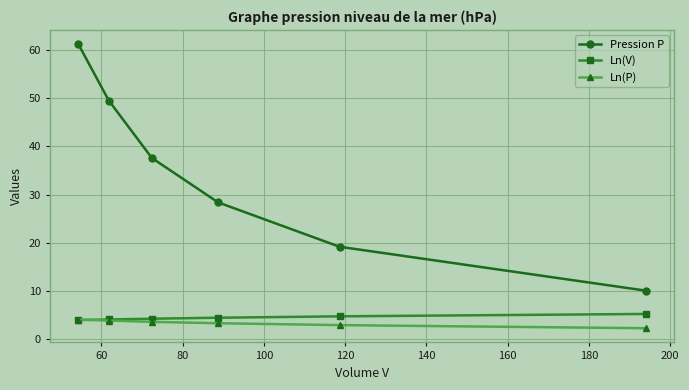

What is the highest value of the Pression P series?

61.2